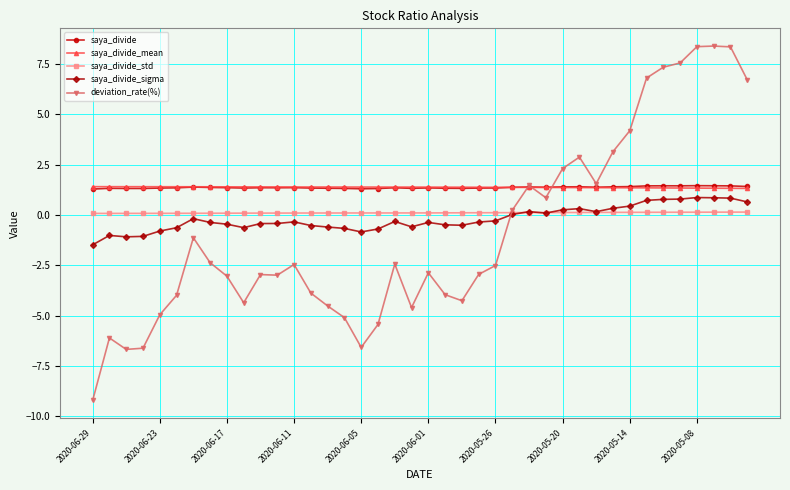

What is the minimum value shown in the chart?

-9.2